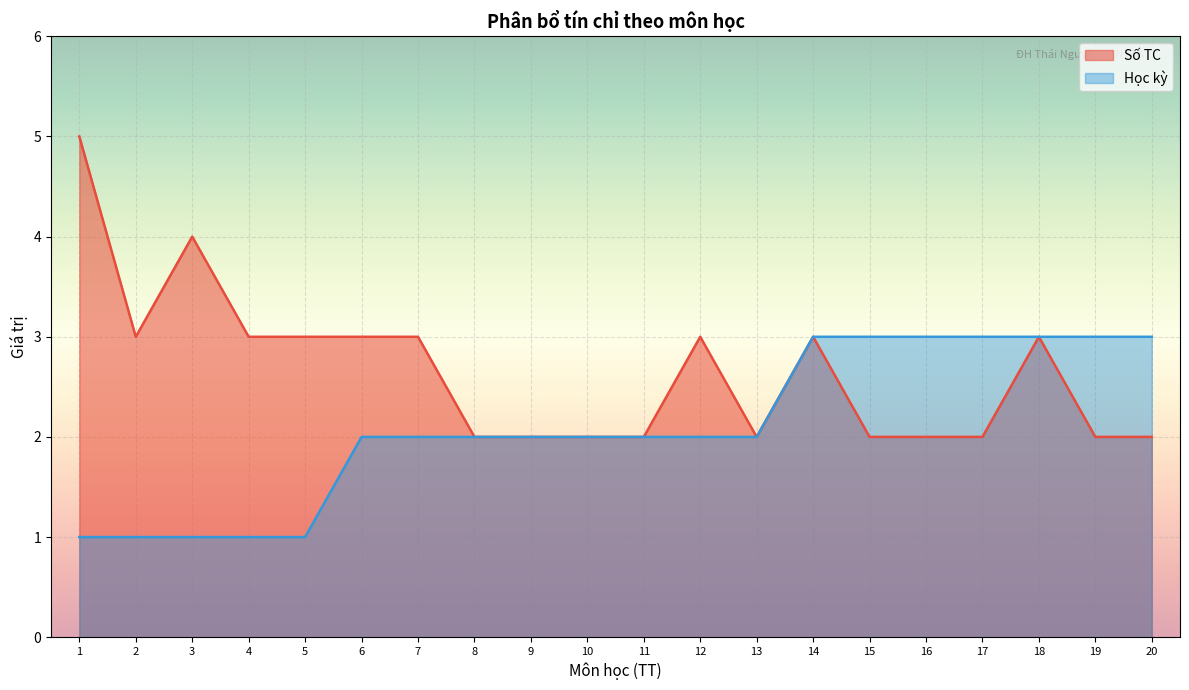

True or false: Số TC and Học kỳ intersect in this chart.

False